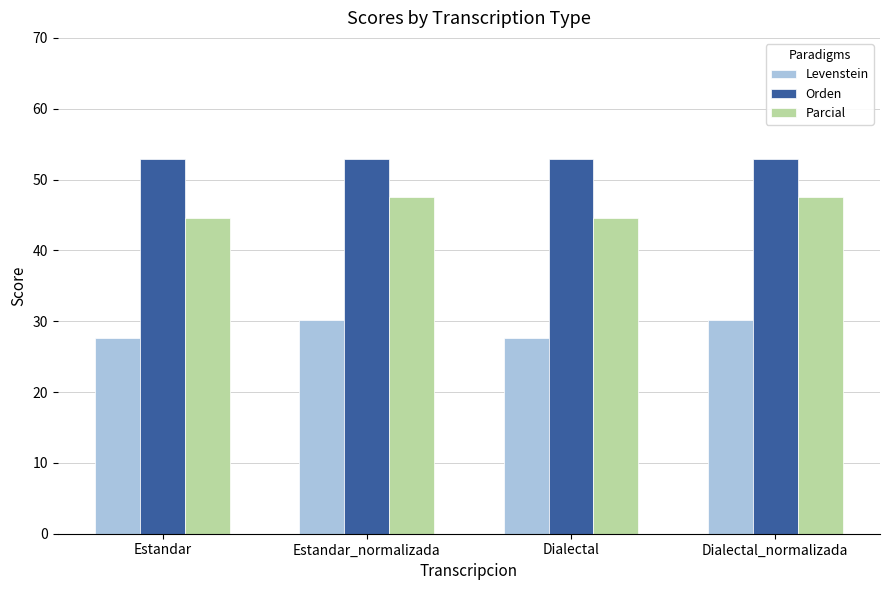

What is the label of the 3rd bar from the left?

Dialectal